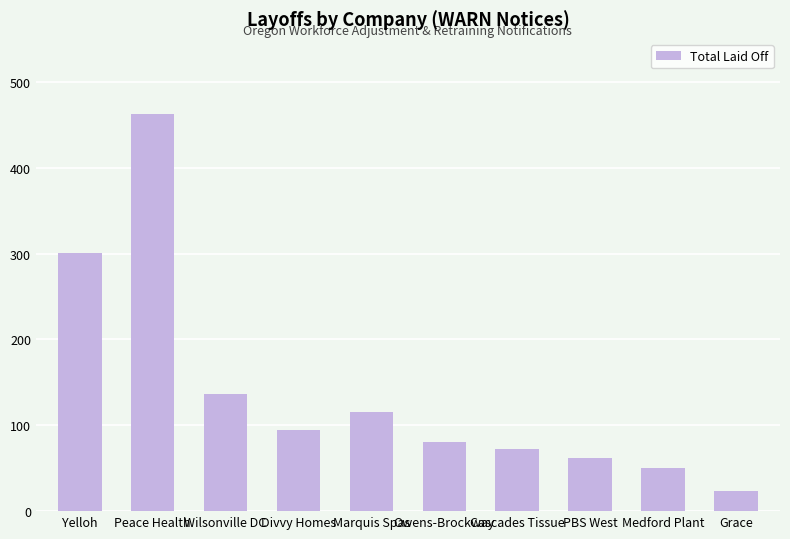

Which category has the highest value across all series?

Peace Health